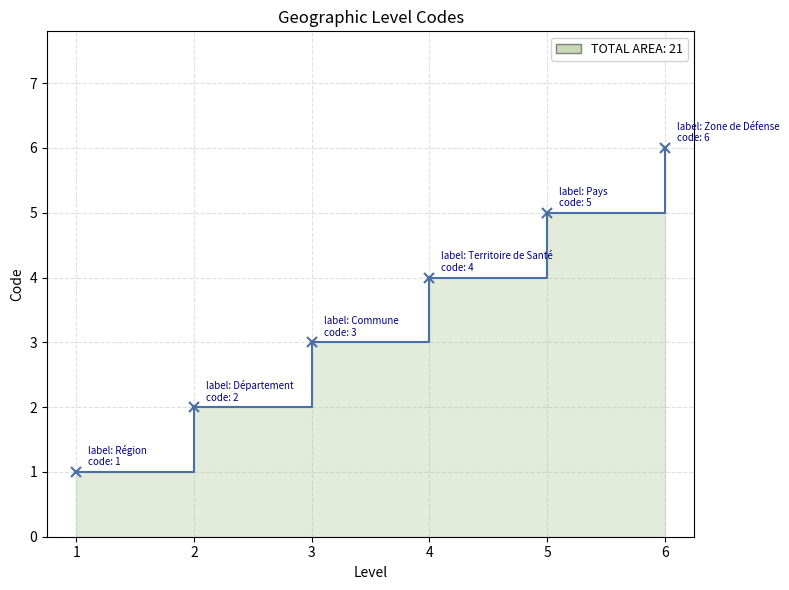

What is the difference between the values at 3 and 6?

3